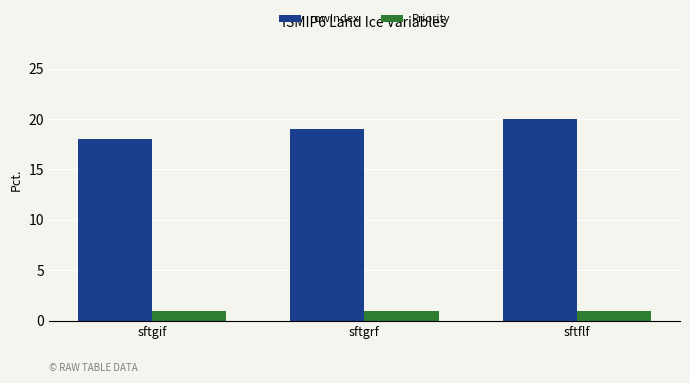

Reading left to right, what are all the values shown in this chart?

rowIndex: 18	19	20
Priority: 1	1	1